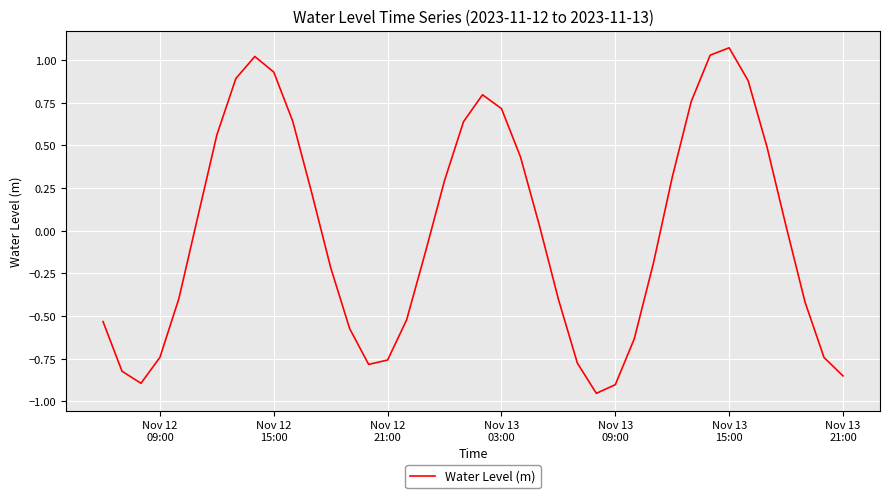

What is the difference between the maximum and minimum values?

2.0